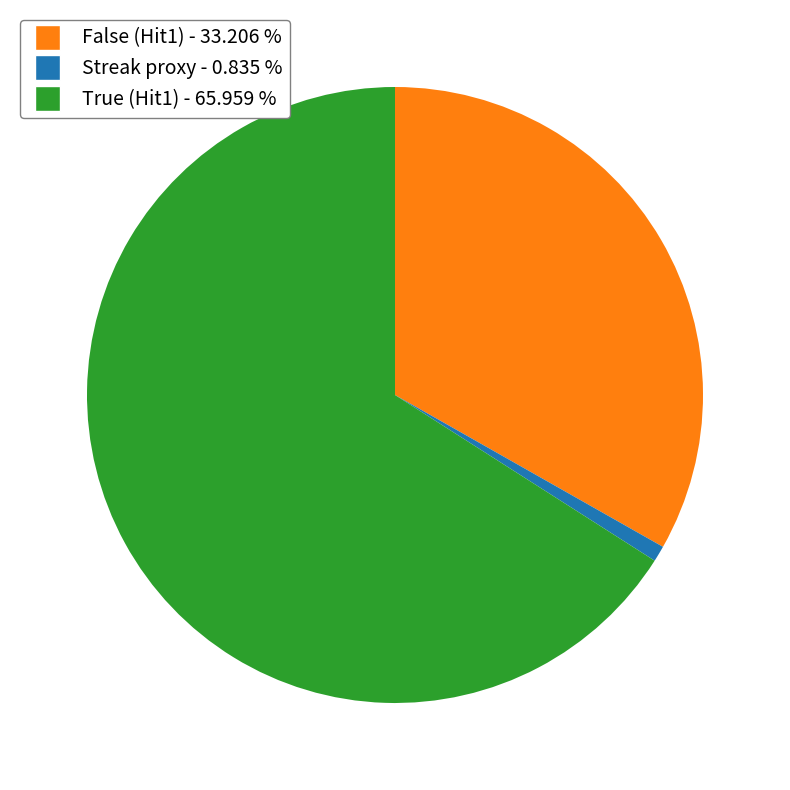

Is there any slice that represents more than half of the pie?

Yes